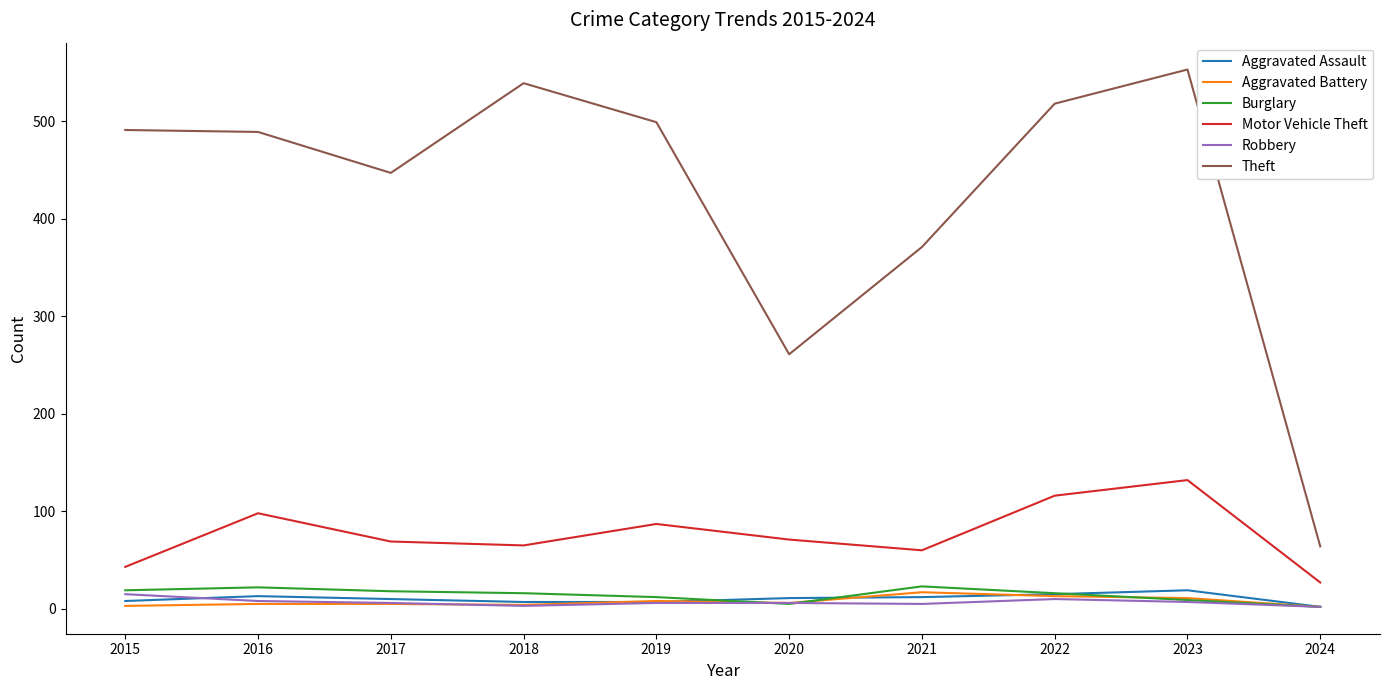

The Aggravated Assault series shows 2 at 2024. True or false?

True